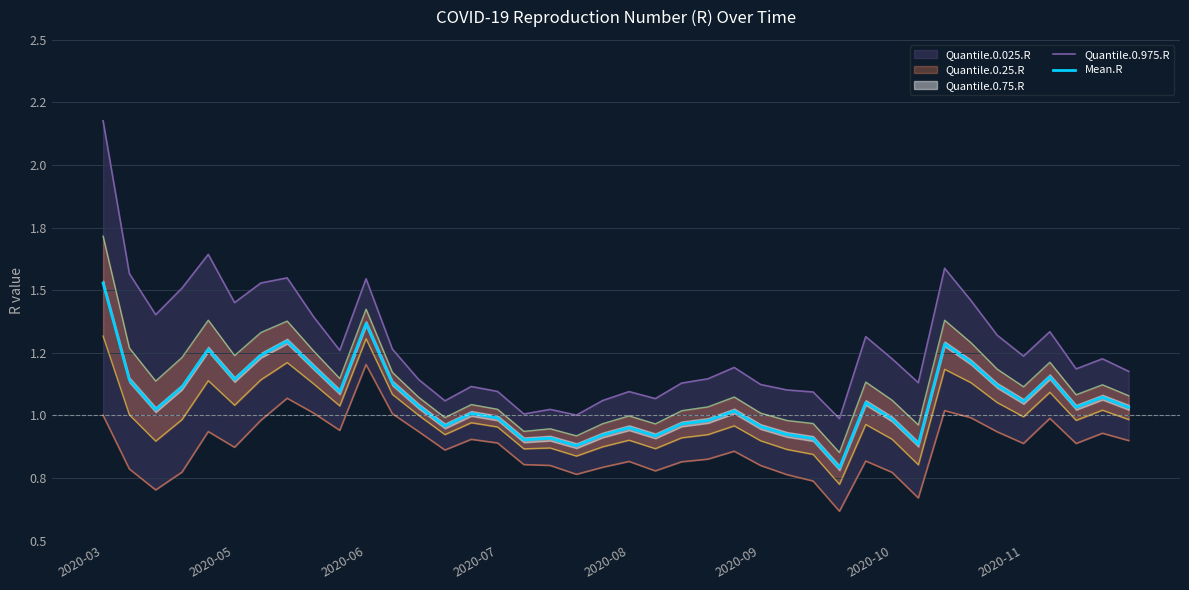

What is the average value of the Quantile.0.975.R series?

1.3